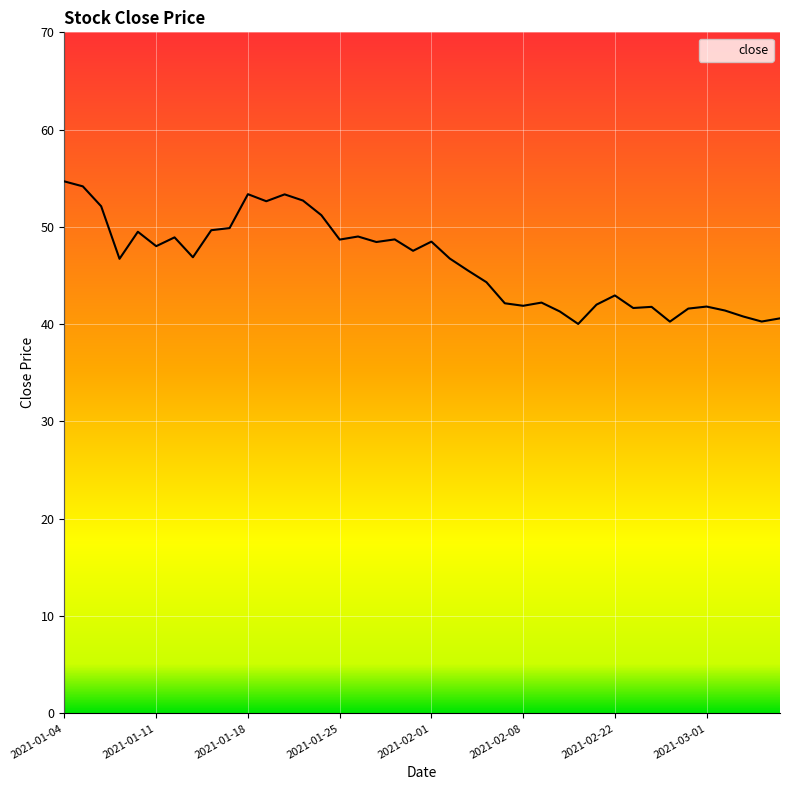

What is the greatest value displayed?

54.7